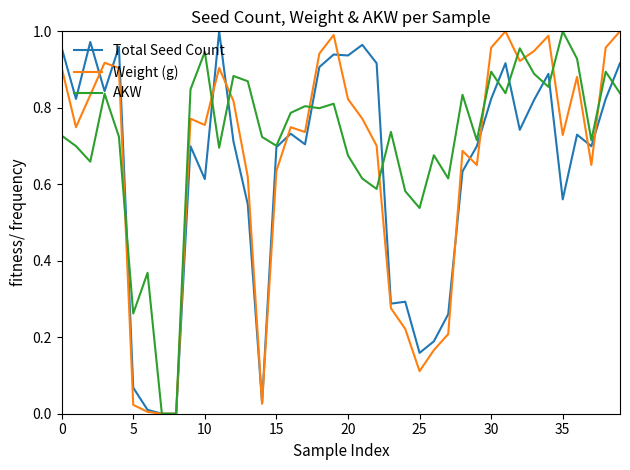

Which series has the largest total across all categories?

AKW